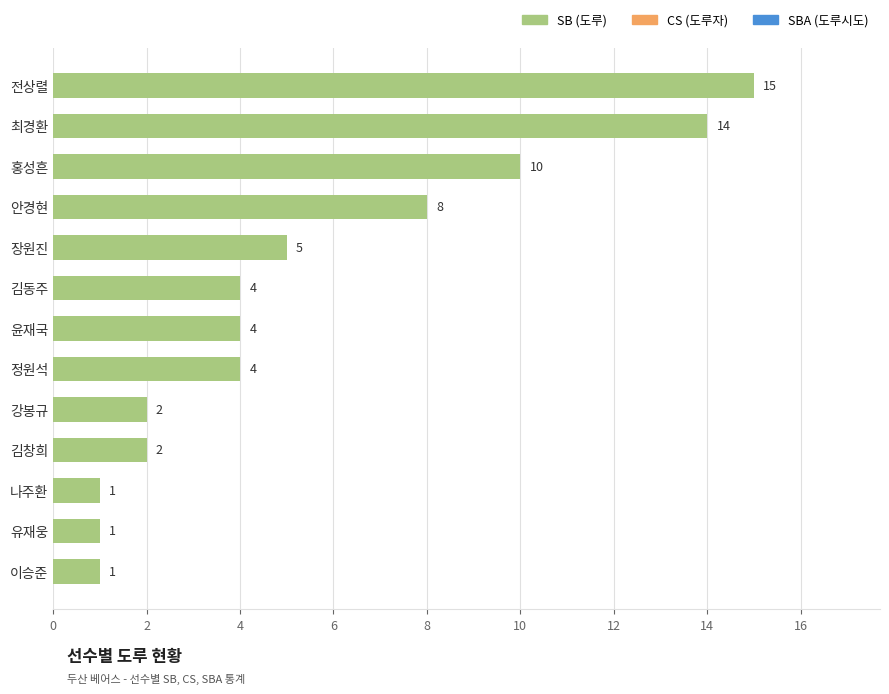

Which category has the highest value across all series?

전상렬